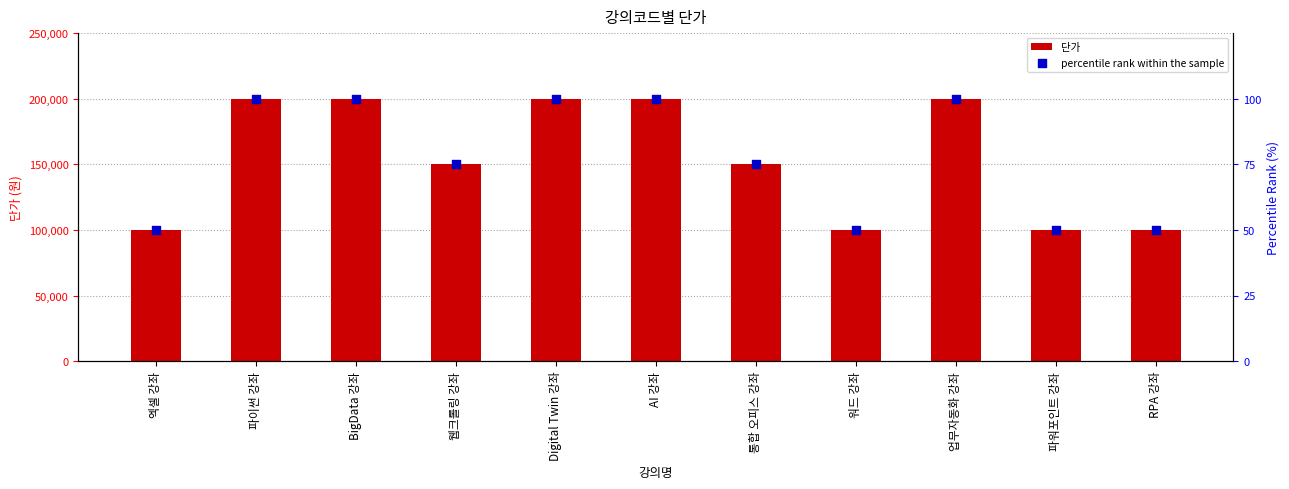

Which series contains the lowest Y value?

percentile rank within the sample